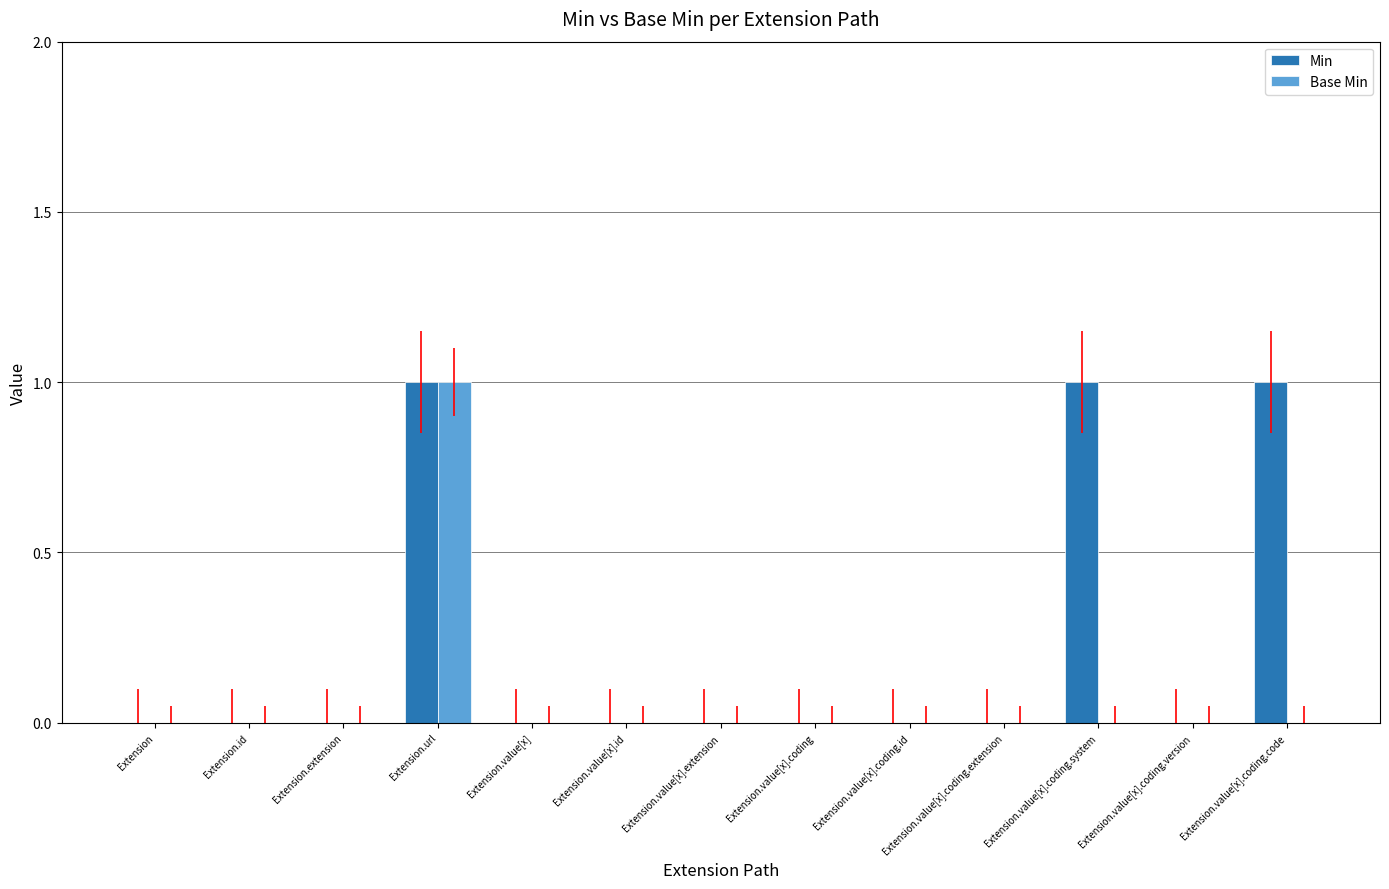

Are the bars horizontal?

No